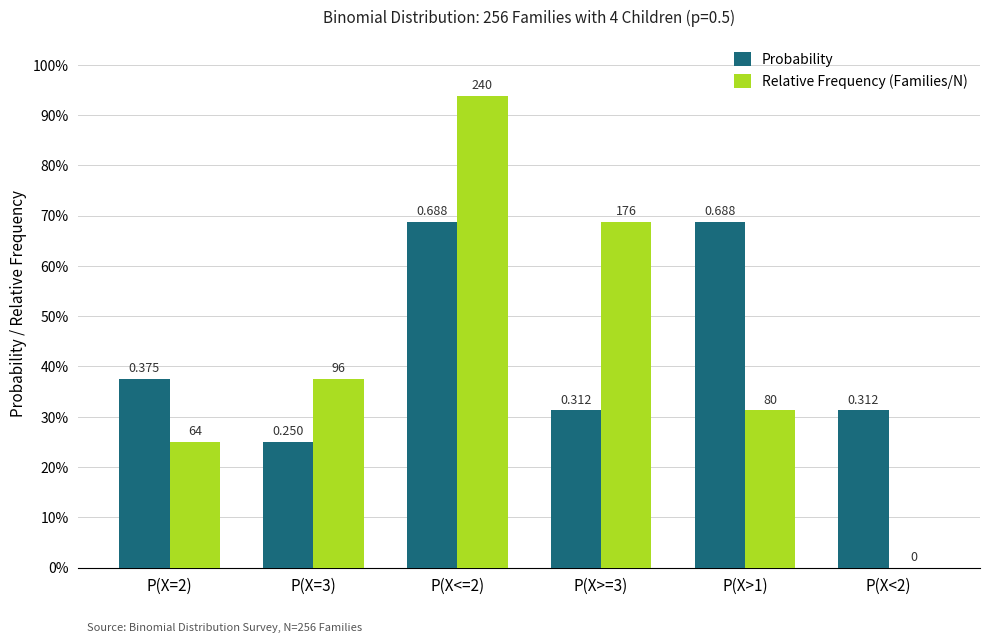

What are all the series names shown in the legend?

Probability, Relative Frequency (Families/N)